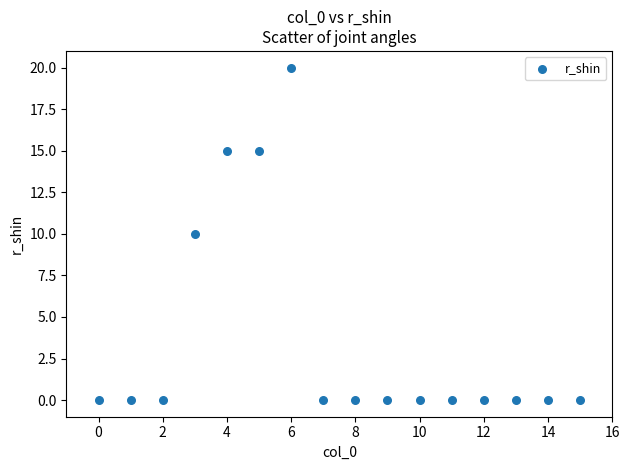

What is the range of Y values (max minus min)?

20